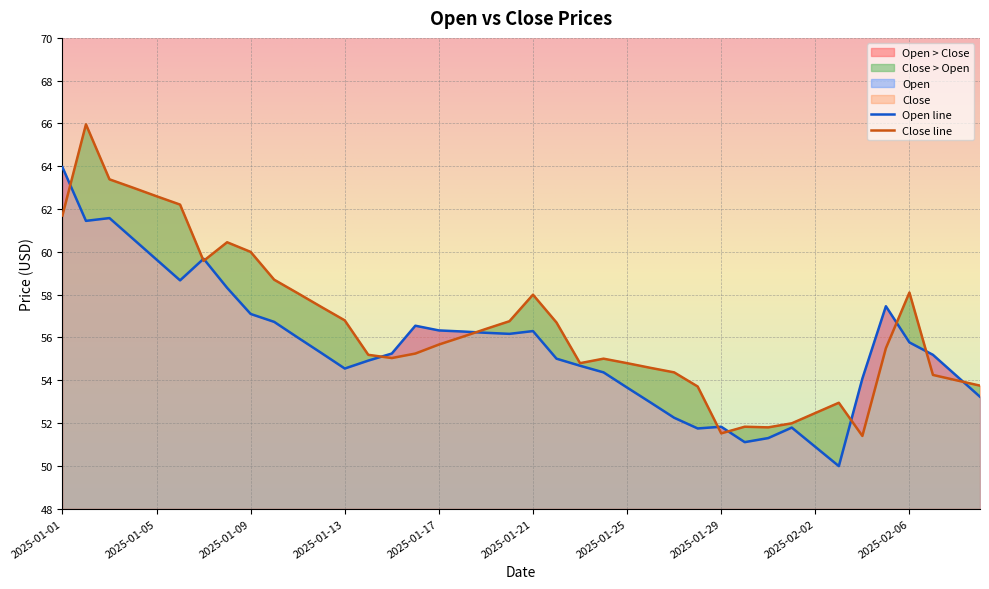

What is the average value of the Open series?

55.6